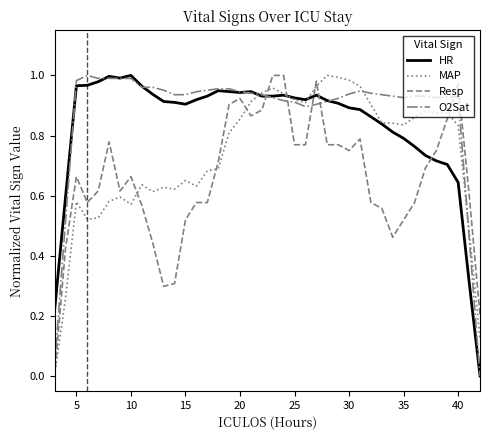

True or false: O2Sat and Resp intersect in this chart.

True